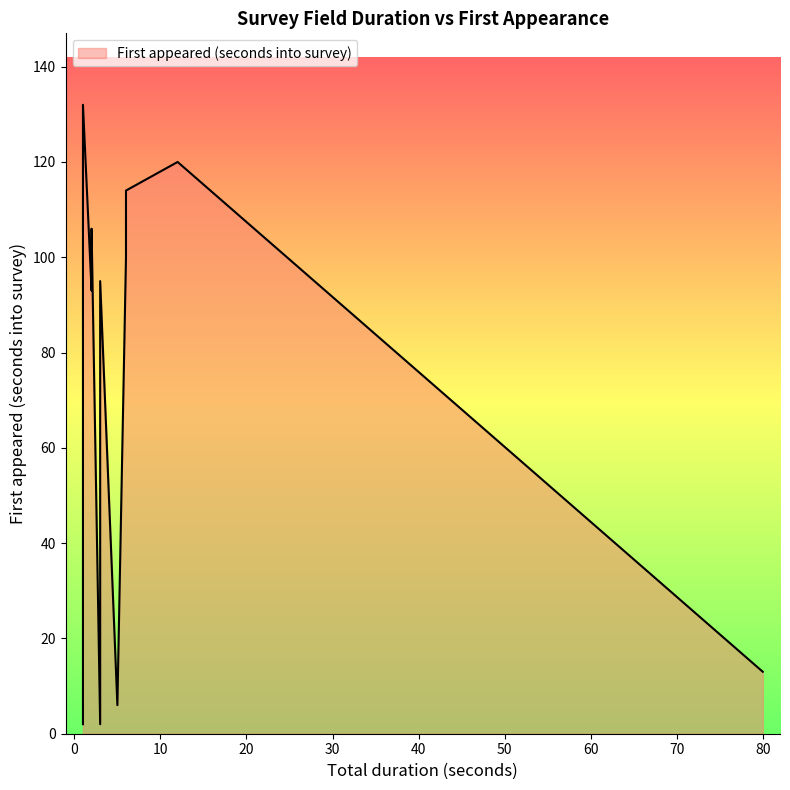

True or false: First appeared (seconds into survey) and Total duration (seconds) cross at least once.

True